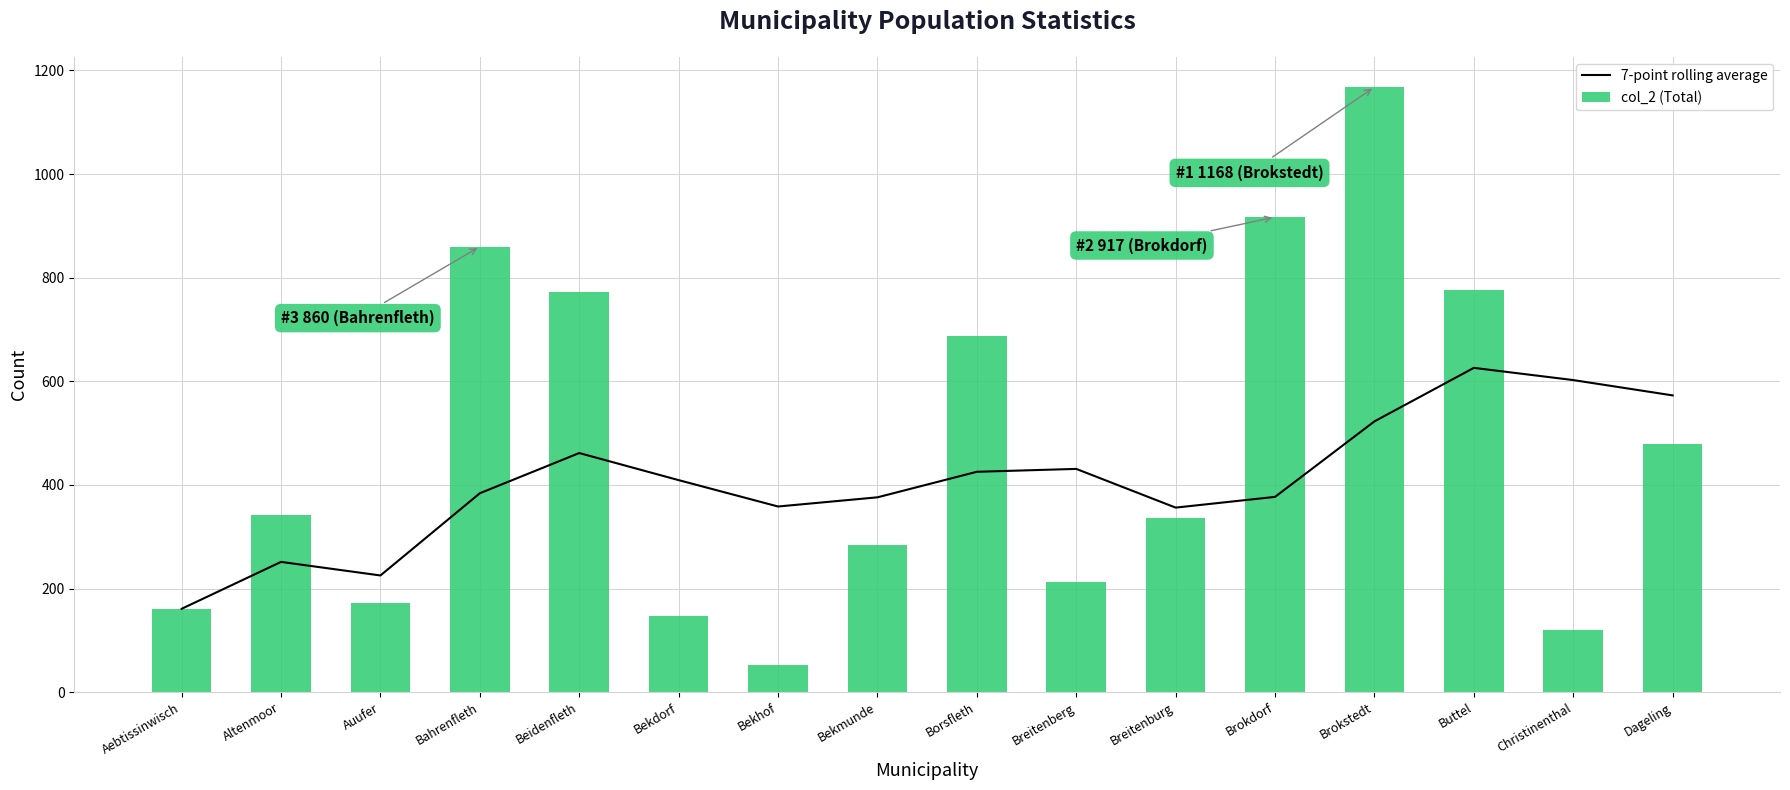

Reading right to left, extract all data points from this chart.

7-point rolling average: Dageling=572.9	Christinenthal=602.4	Buttel=626.0	Brokstedt=522.7	Brokdorf=377.0	Breitenburg=356.3	Breitenberg=431.0	Borsfleth=425.4	Bekmunde=376.1	Bekhof=358.4	Bekdorf=409.3	Beidenfleth=461.6	Bahrenfleth=384.0	Auufer=225.3	Altenmoor=251.5	Aebtissinwisch=161.0
col_2 (Total): Dageling=480.0	Christinenthal=120.0	Buttel=776.0	Brokstedt=1168.0	Brokdorf=917.0	Breitenburg=337.0	Breitenberg=212.0	Borsfleth=687.0	Bekmunde=285.0	Bekhof=53.0	Bekdorf=148.0	Beidenfleth=772.0	Bahrenfleth=860.0	Auufer=173.0	Altenmoor=342.0	Aebtissinwisch=161.0